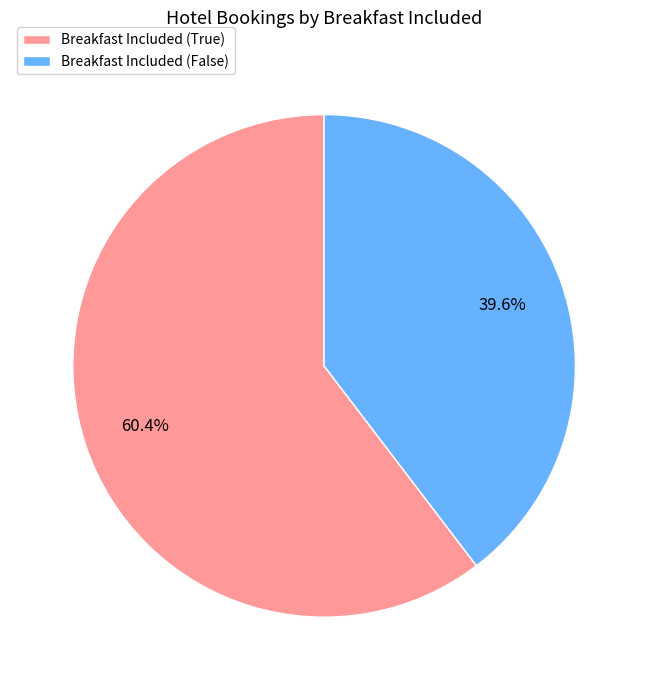

Which slice represents more than half of the pie?

Breakfast Included (True)